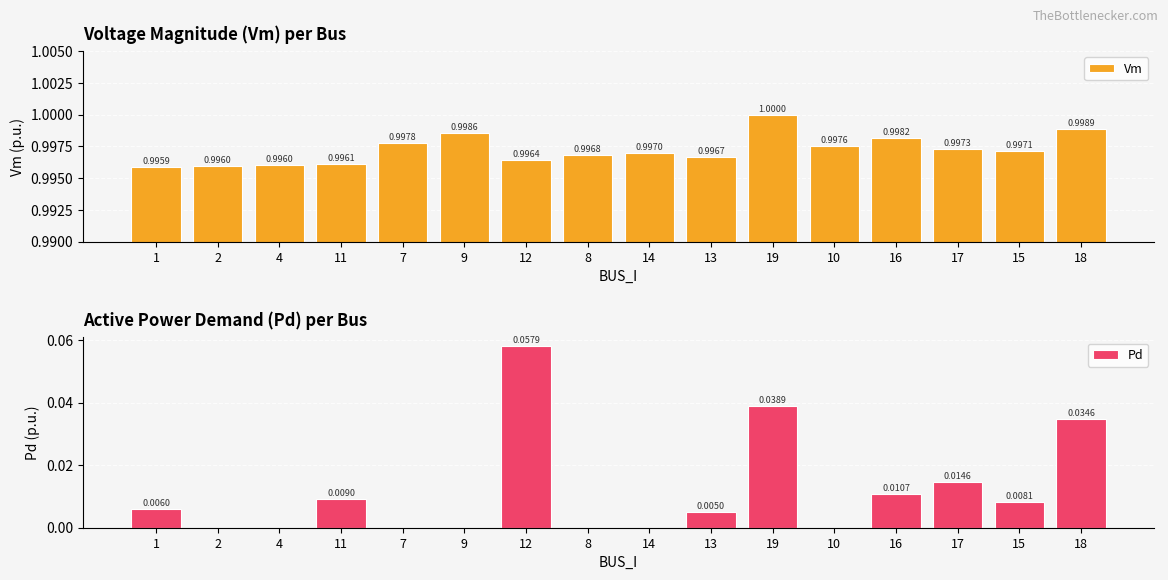

Does the chart contain any negative values?

No